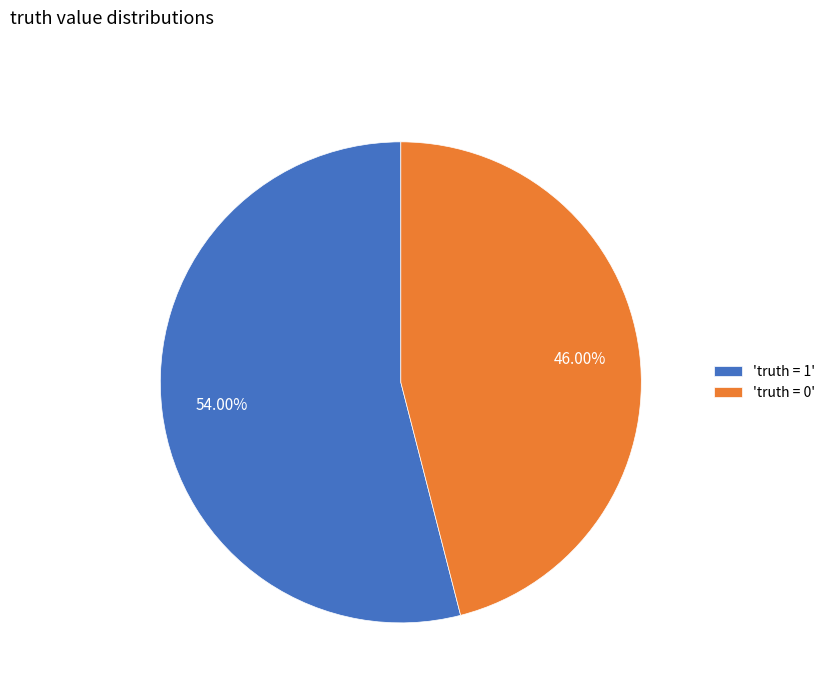

Is the sum of 'truth = 1' and 'truth = 0' greater than half?

Yes